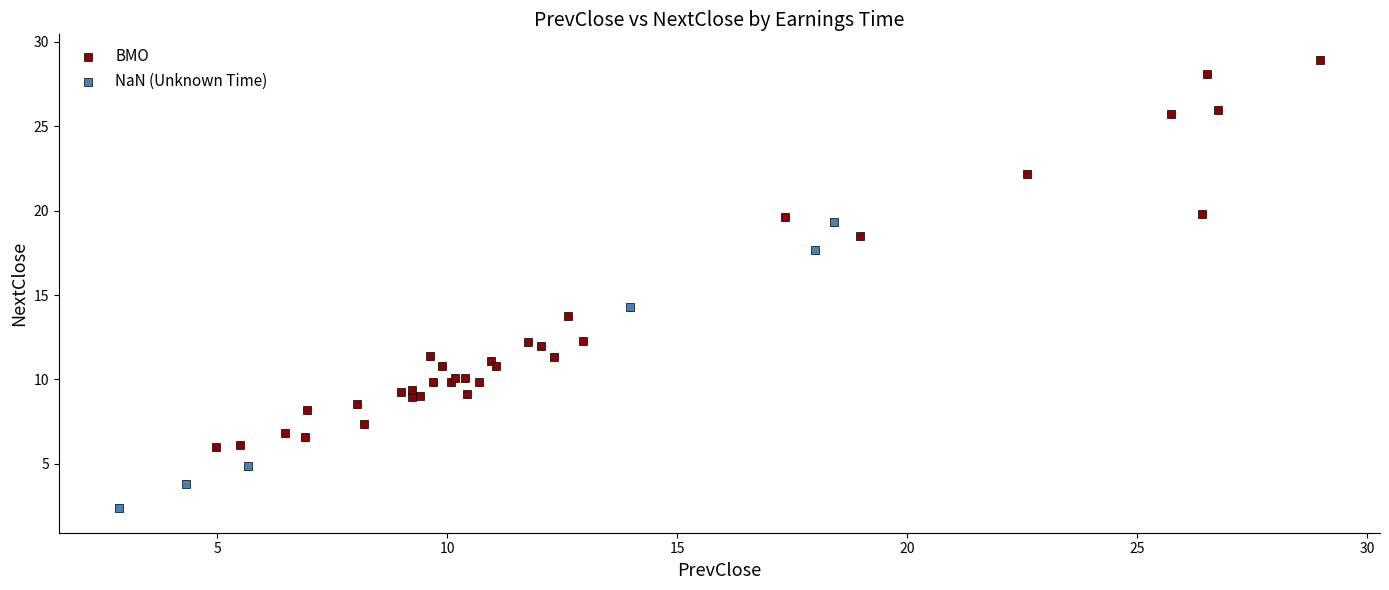

Which series has the widest spread of Y values?

BMO